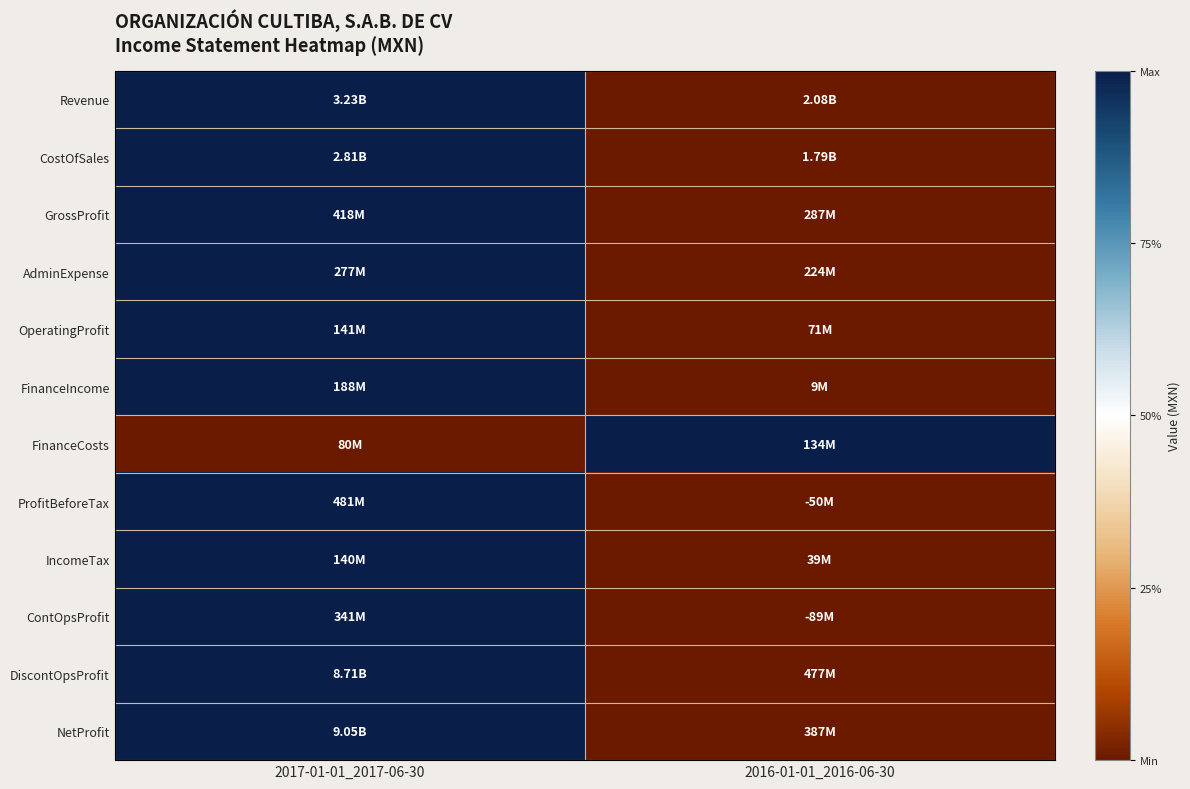

What is the maximum value shown in the chart?

1